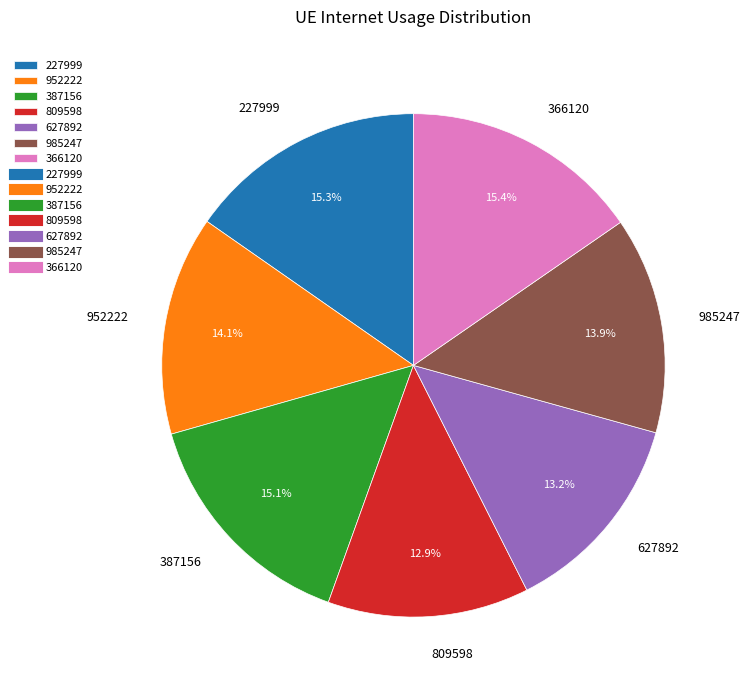

What is the ratio of the value at 985247 to the value at 809598?

1.1